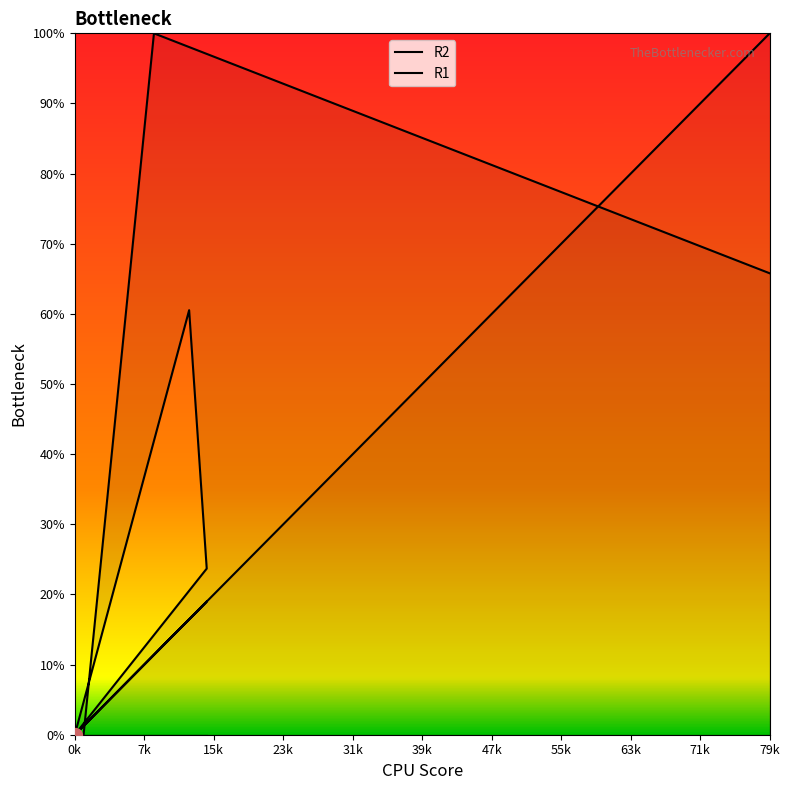

What is the label of the 4th point from the left?

0k